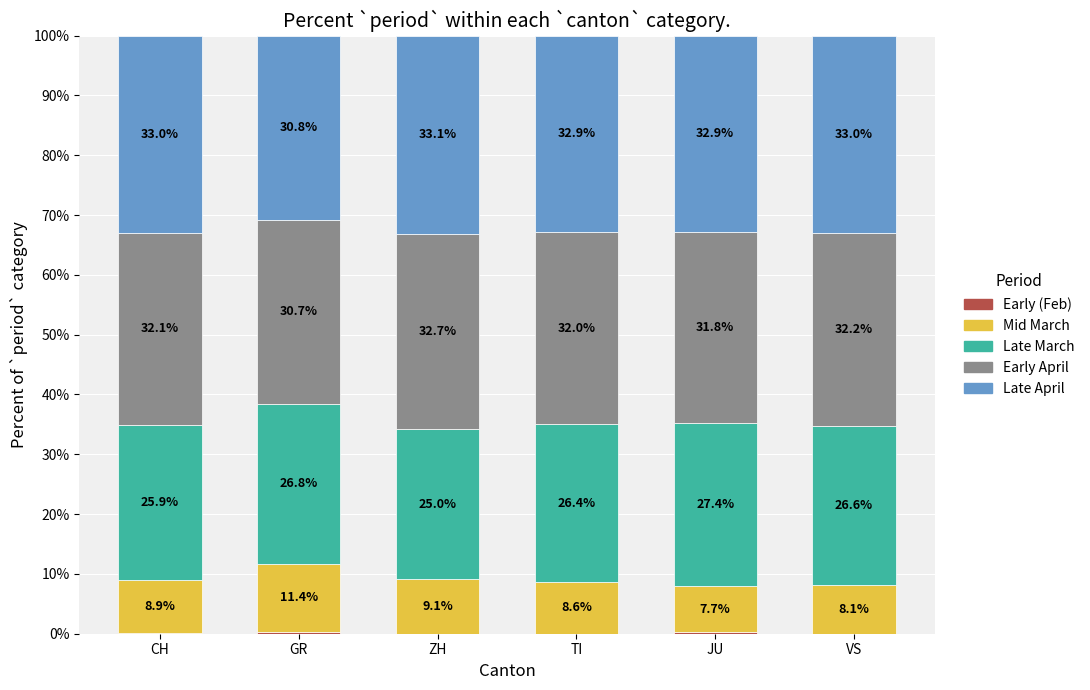

How many data points does each series have?

6